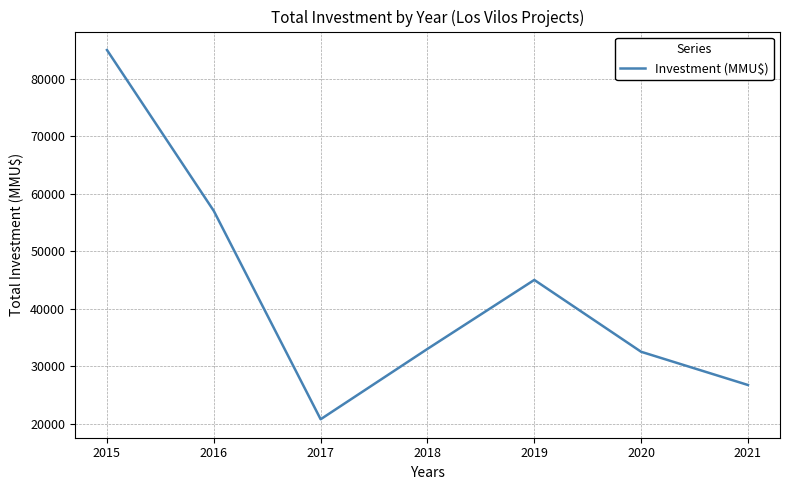

How many interior local valleys (lower than both neighbors) does the data have?

1